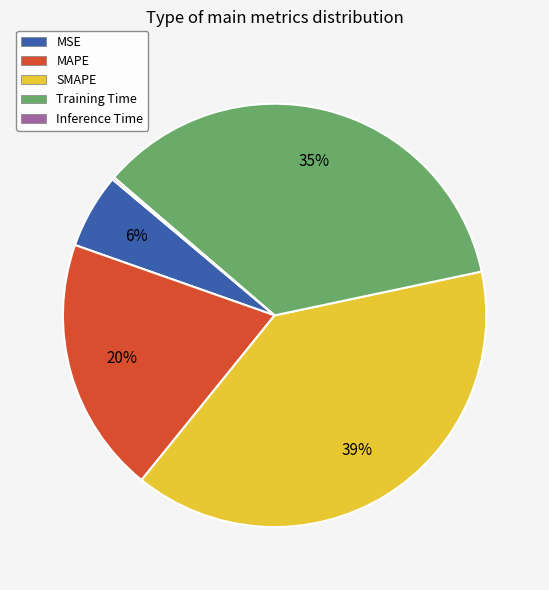

Is the sum of MAPE and MSE greater than half?

No